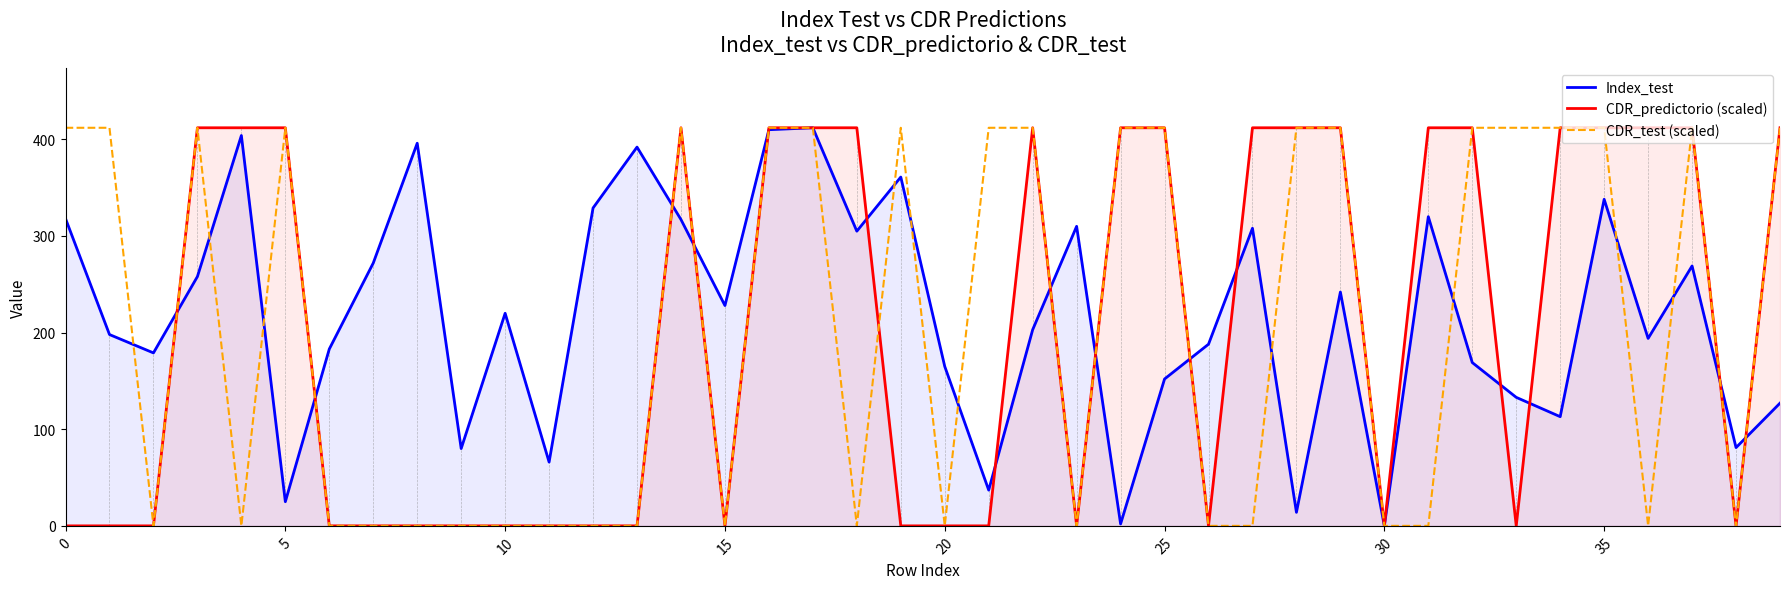

What is the spread (max minus min) of values at 25?

260